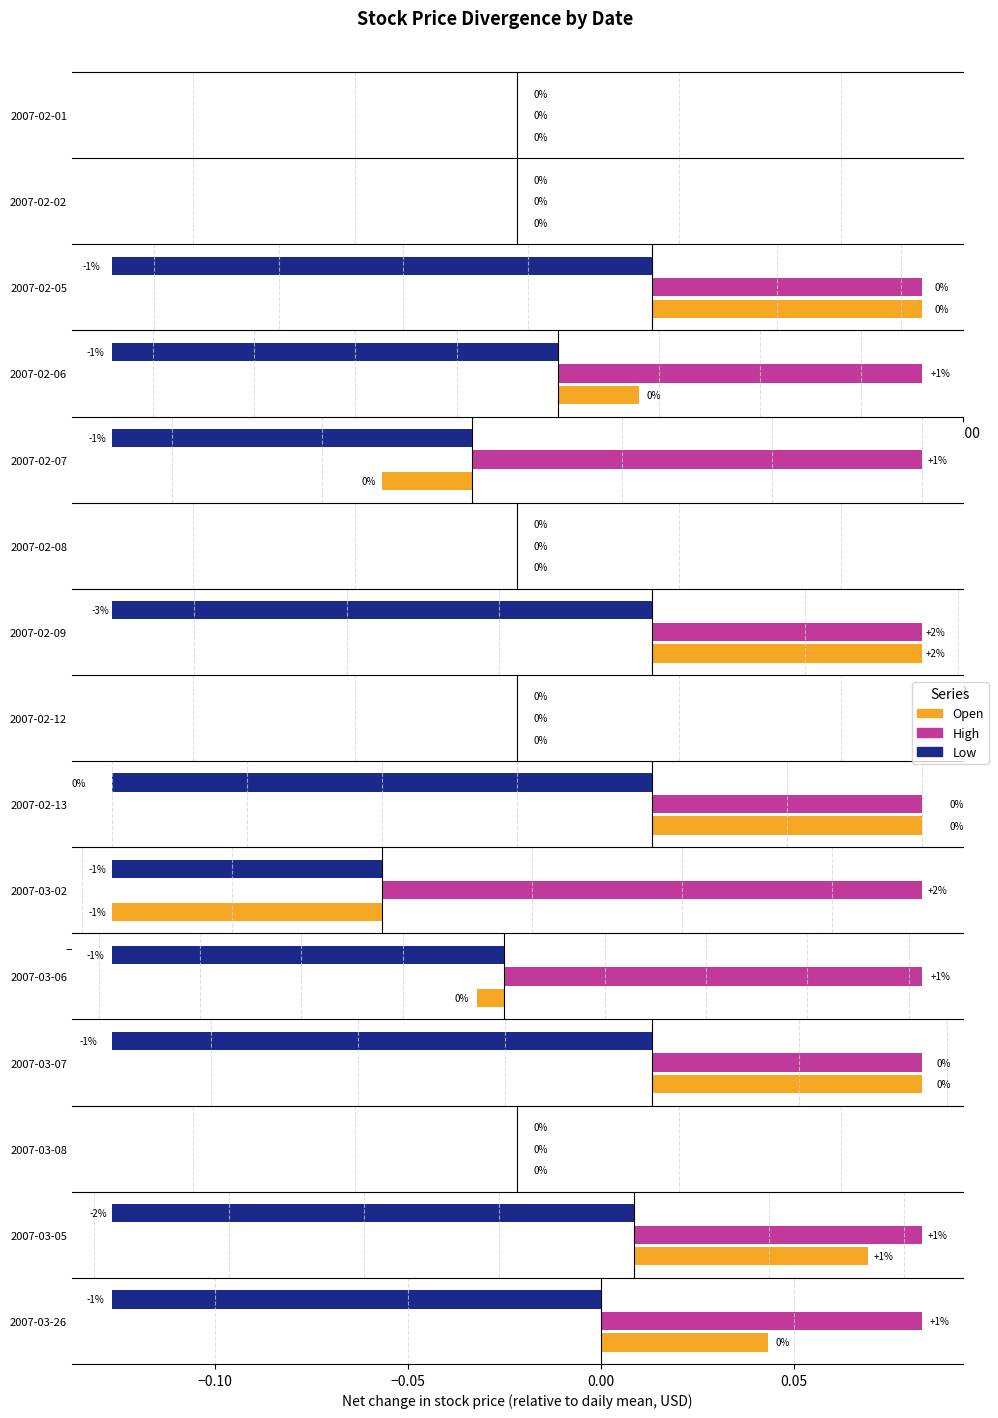

Is it true that Low equals 5.1 at 2007-02-13?

False